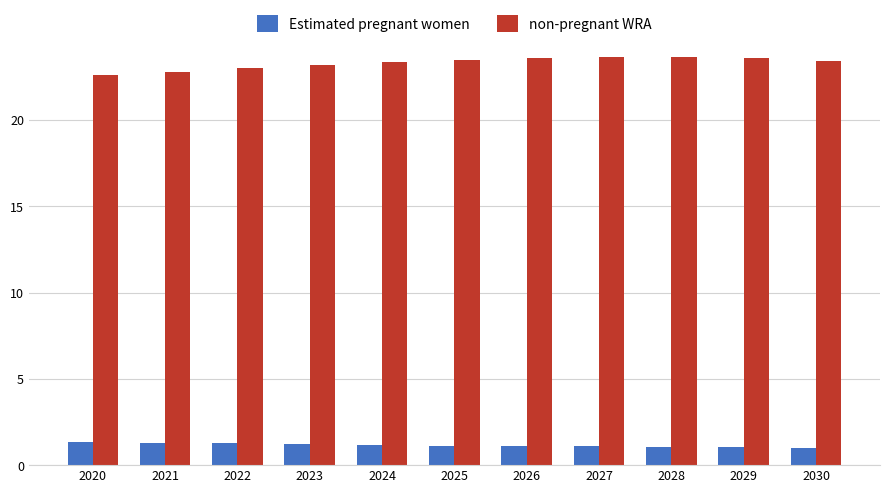

What is the difference between the non-pregnant WRA values at 2026 and 2030?

0.2